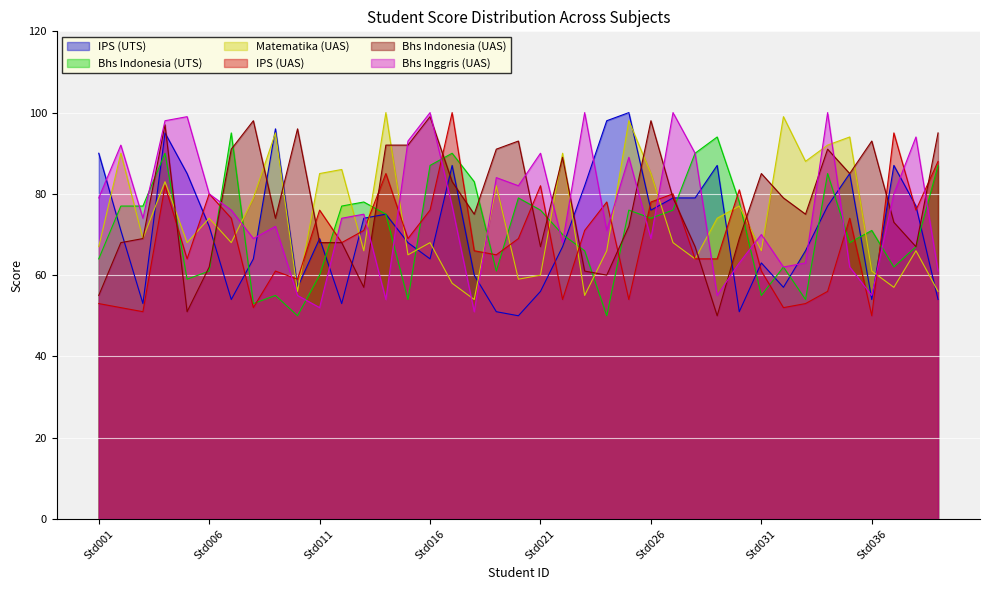

Which series ends up on top after the final intersection of Bhs Indonesia (UAS) and IPS (UTS)?

Bhs Indonesia (UAS)